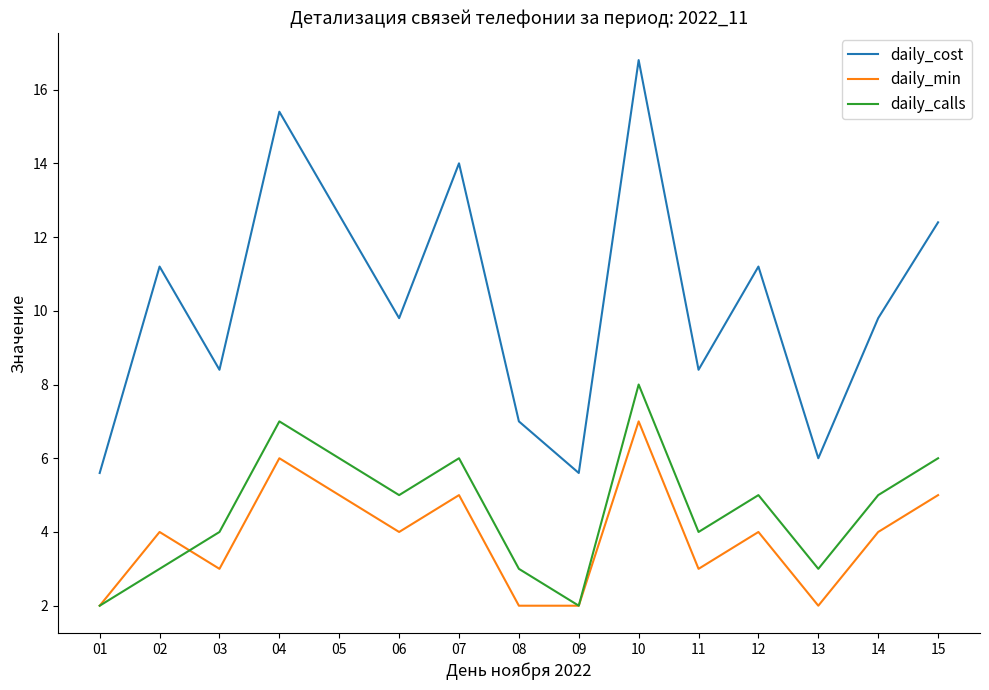

How many interior local valleys does the daily_calls series have?

4